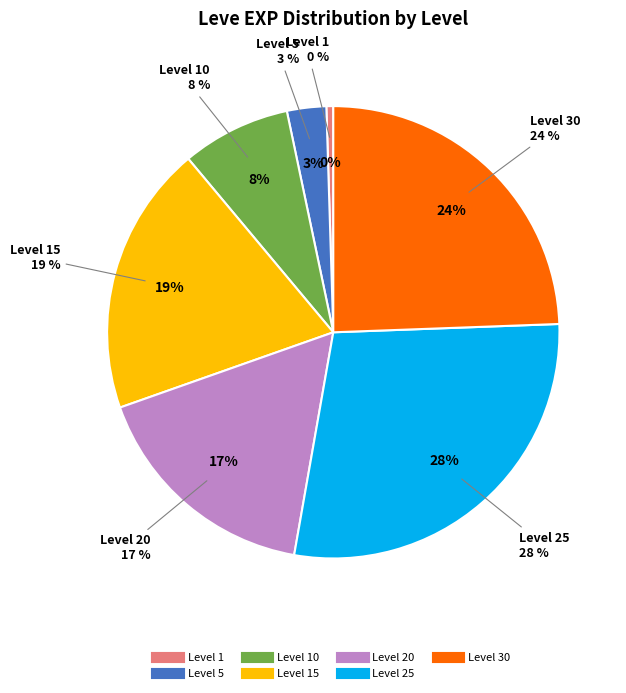

To the nearest percent, what is the average slice percentage?

14%